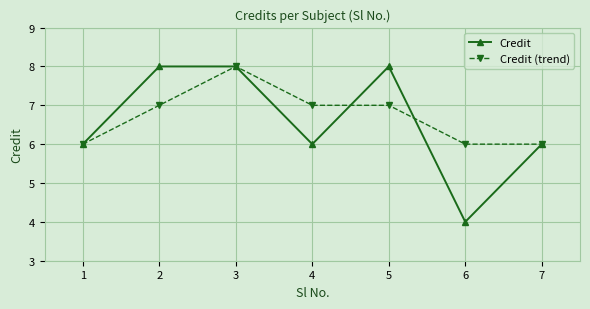

Read the Credit value at 1.

6